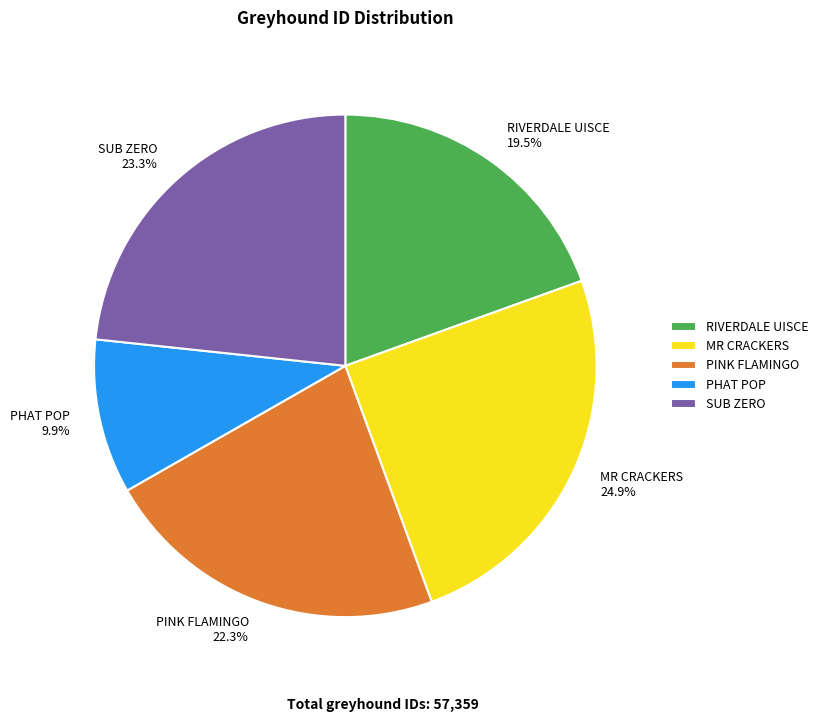

Combined, do PINK FLAMINGO and PHAT POP account for over 50%?

No